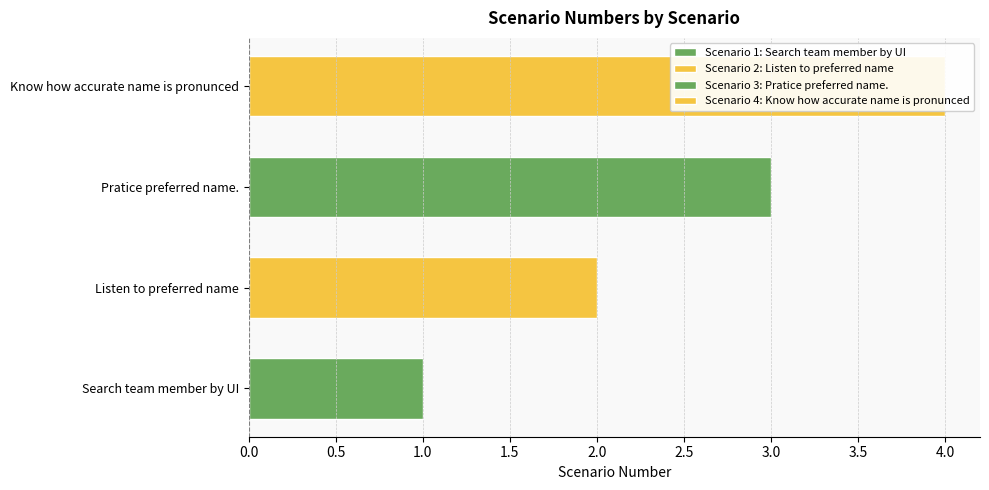

Is it true that the value at Know how accurate name is pronunced is 4?

True